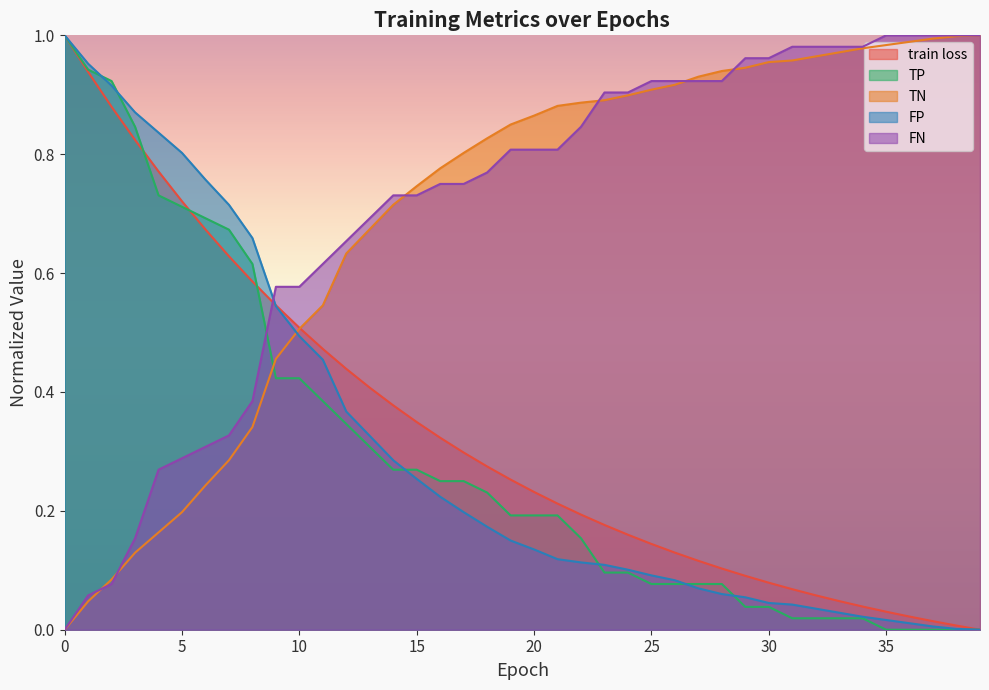

Between 5 and 6, which series saw the biggest shift?

train loss